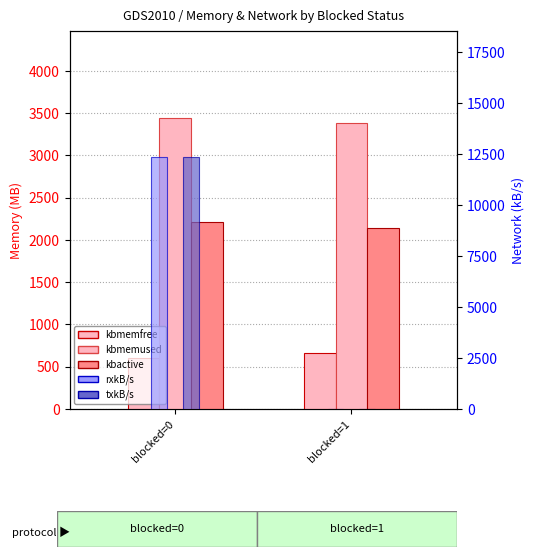

Is it true that txkB/s equals 0.4 at blocked=1?

True